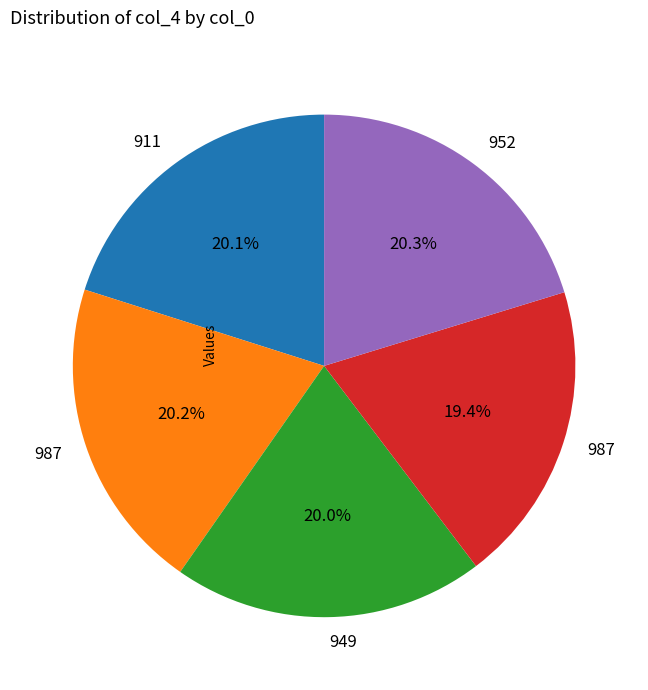

Is there a majority slice in this chart?

No